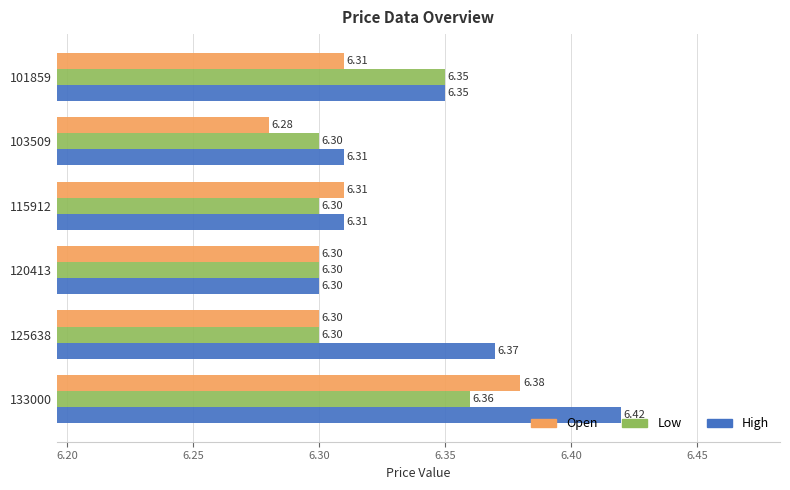

Rank the series by their average value, from highest to lowest.

High, Low, Open